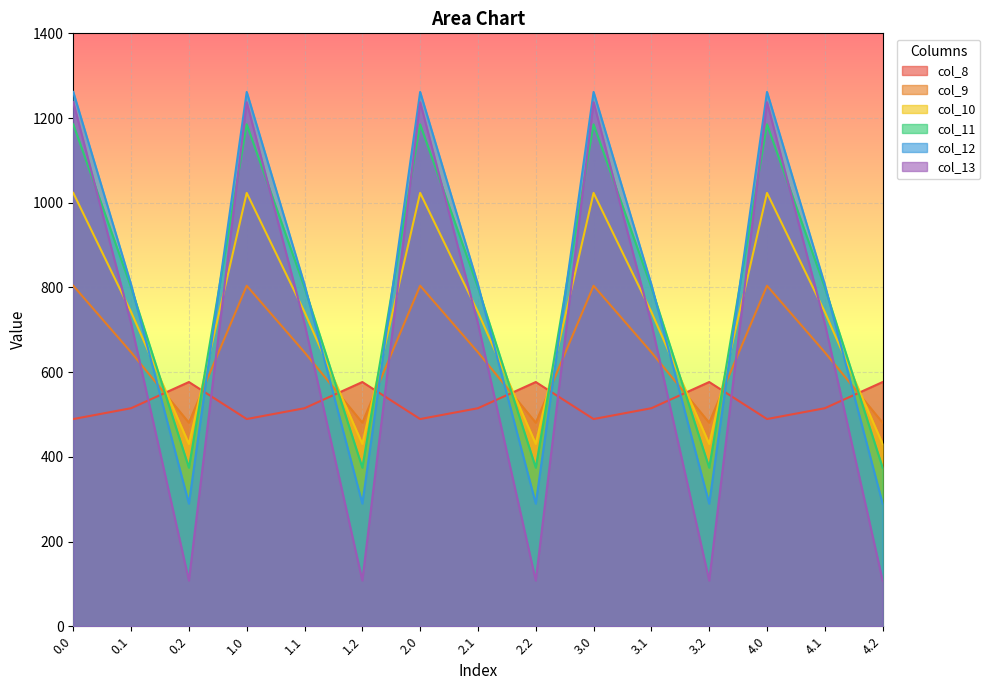

Between which two adjacent categories do col_8 and col_10 first intersect?

0.1 and 0.2